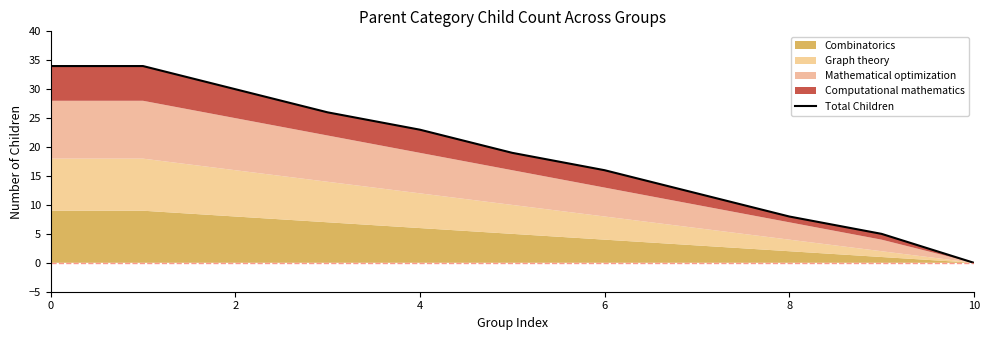

What is the label of the 2nd point from the right?

9